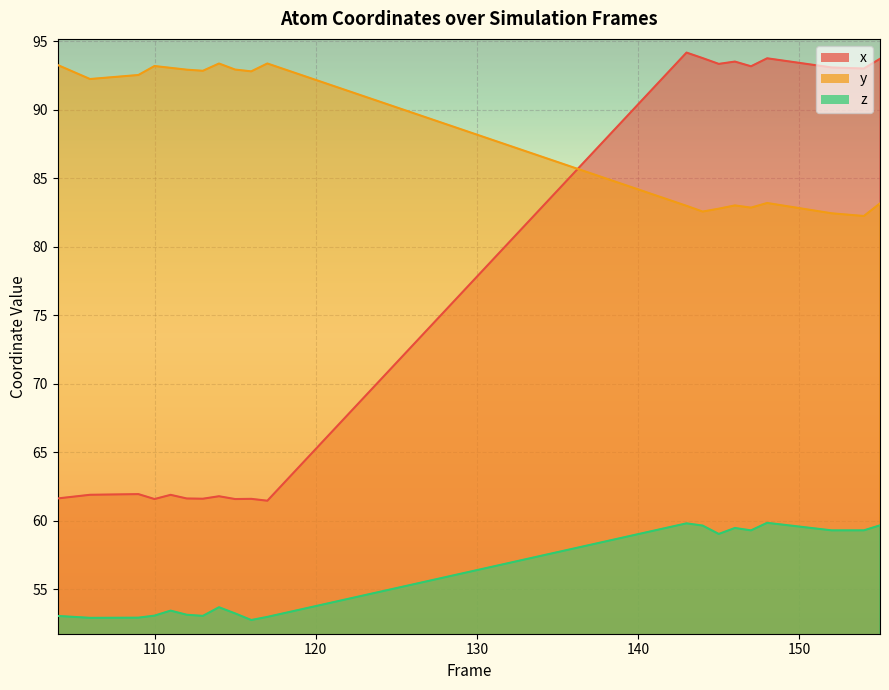

What is the minimum value for x?

61.5